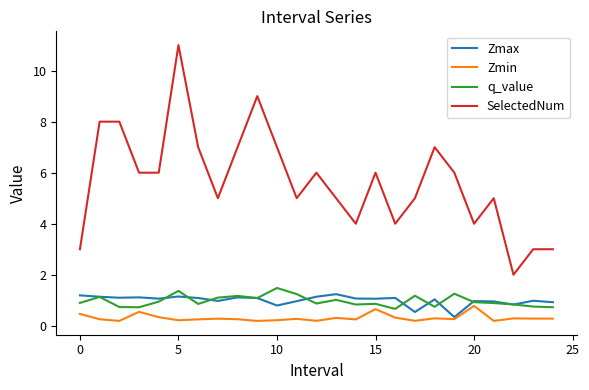

Which series has the largest range (max minus min)?

SelectedNum